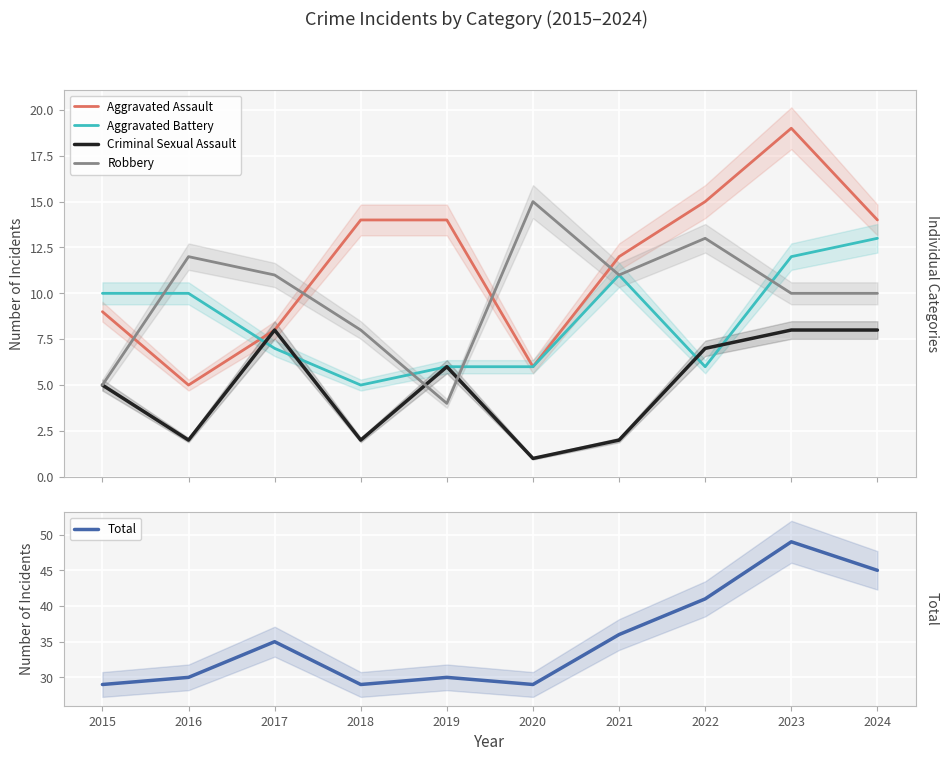

What is the difference between the second highest and minimum values in the Aggravated Battery series?

7